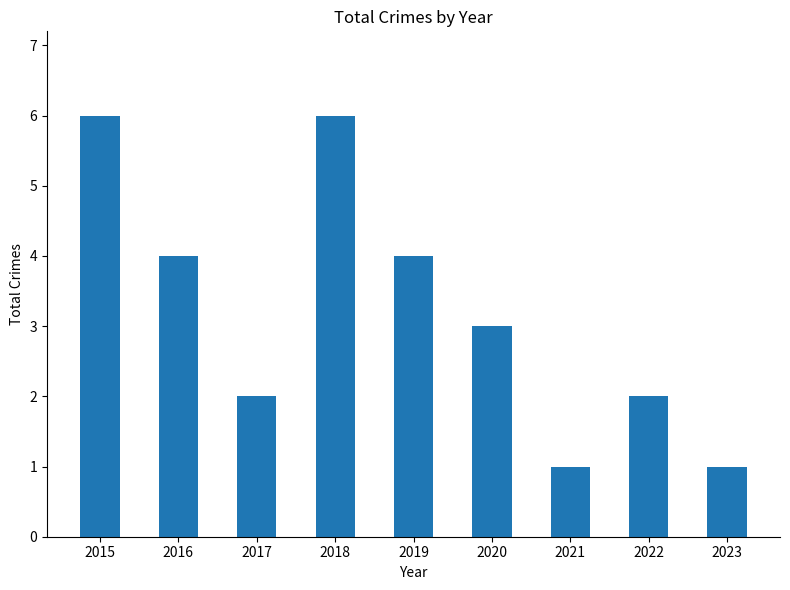

What is the greatest value displayed?

6